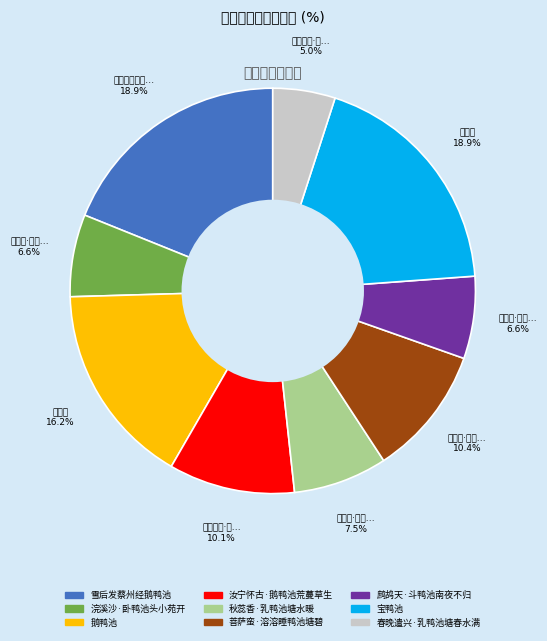

How many slices are in this pie chart?

9